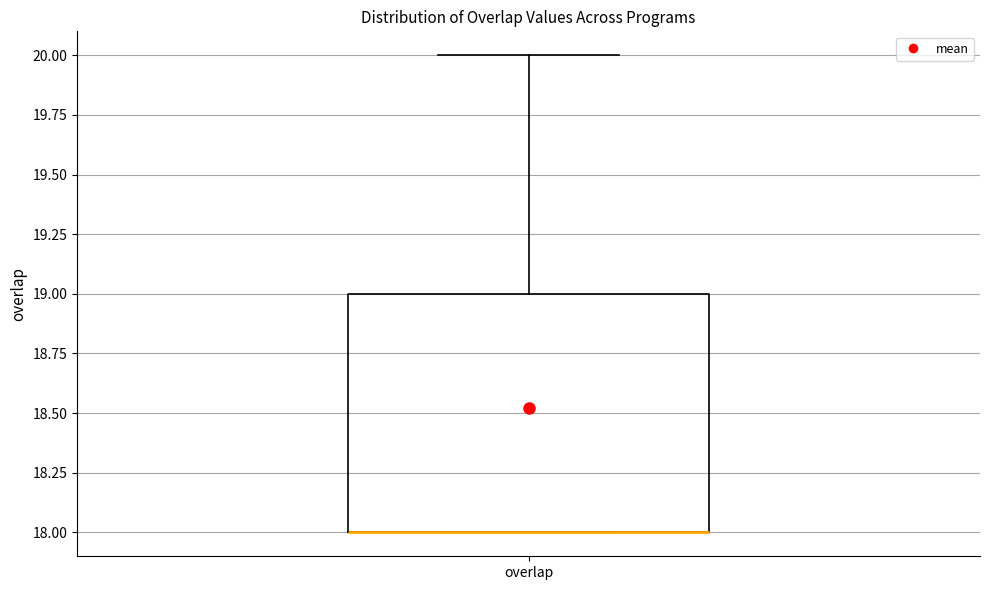

Where does the upper whisker of the box for overlap end on the y-axis? The values are not printed on the chart, so give them approximately, as read against the axis.

20